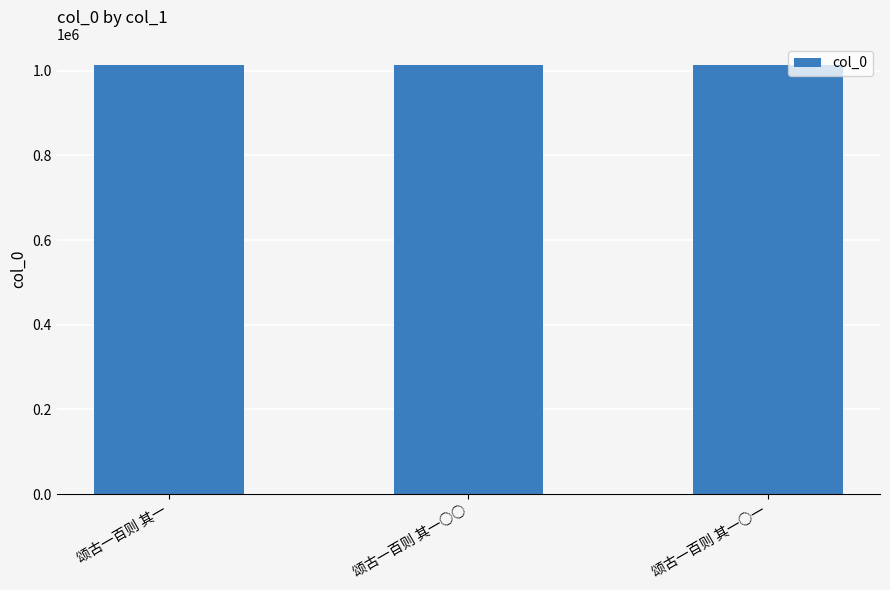

Count the number of data series in this chart.

1